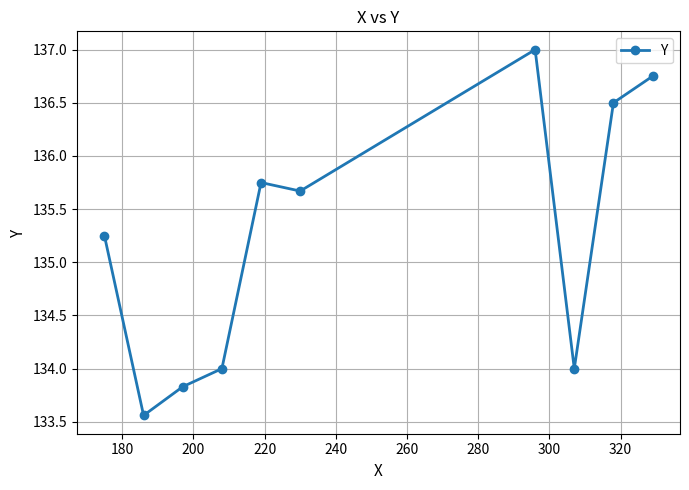

How many points are lower than both their immediate neighbors (excluding endpoints)?

3